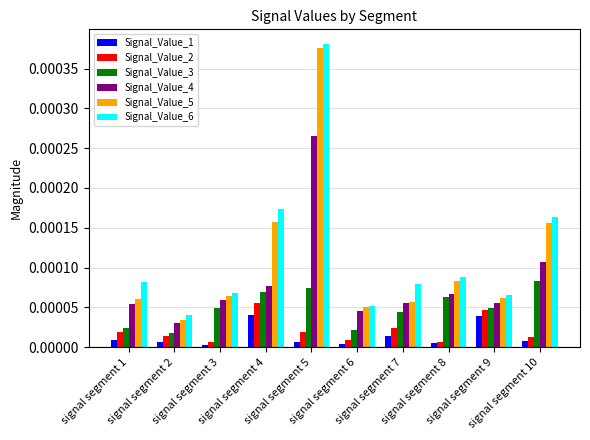

Rank the series by their maximum value, from lowest to highest.

Signal_Value_1, Signal_Value_2, Signal_Value_3, Signal_Value_4, Signal_Value_5, Signal_Value_6